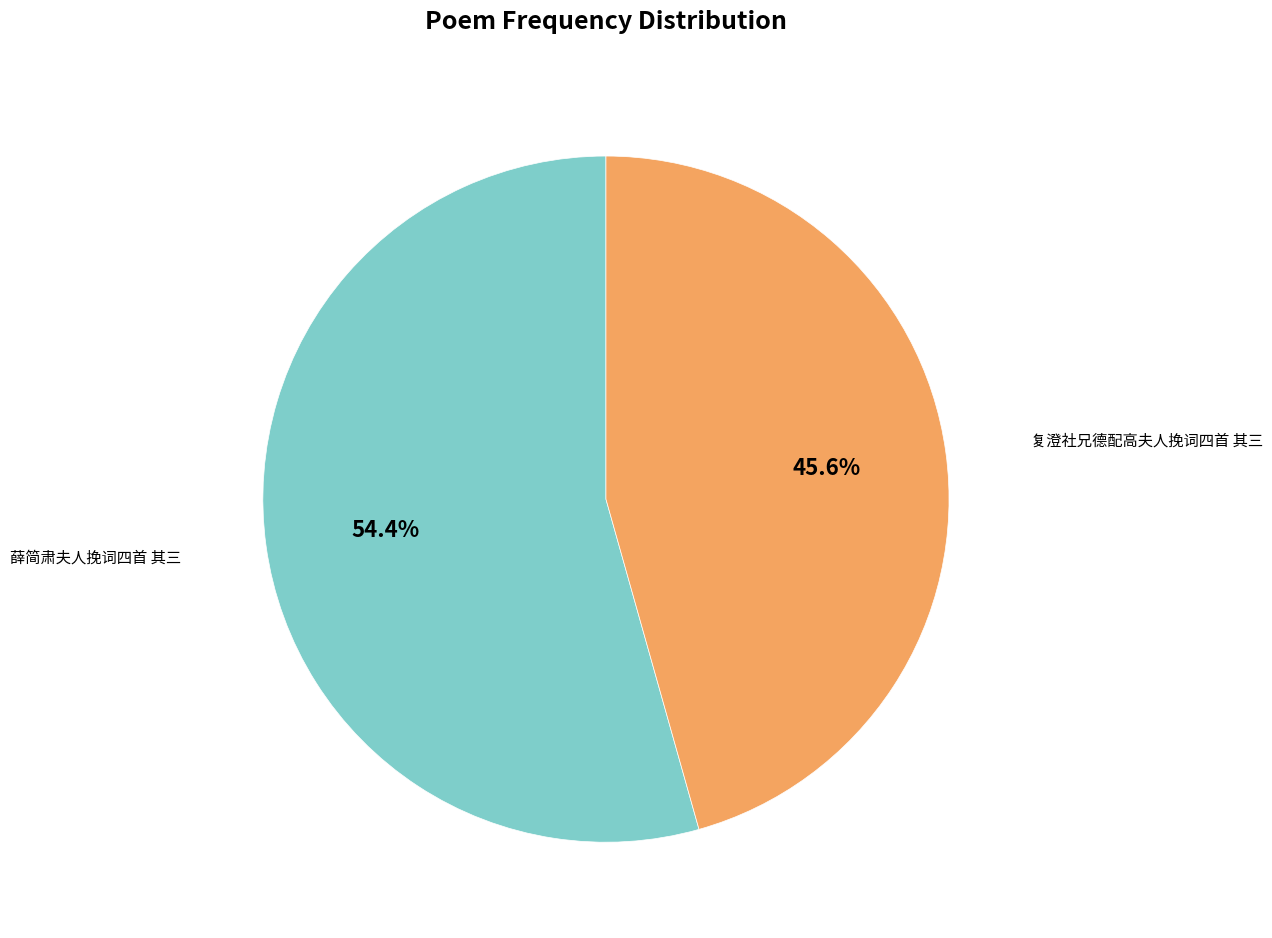

To the nearest percent, what is the combined percentage of 薛简肃夫人挽词四首 其三 and 复澄社兄德配高夫人挽词四首 其三?

100%